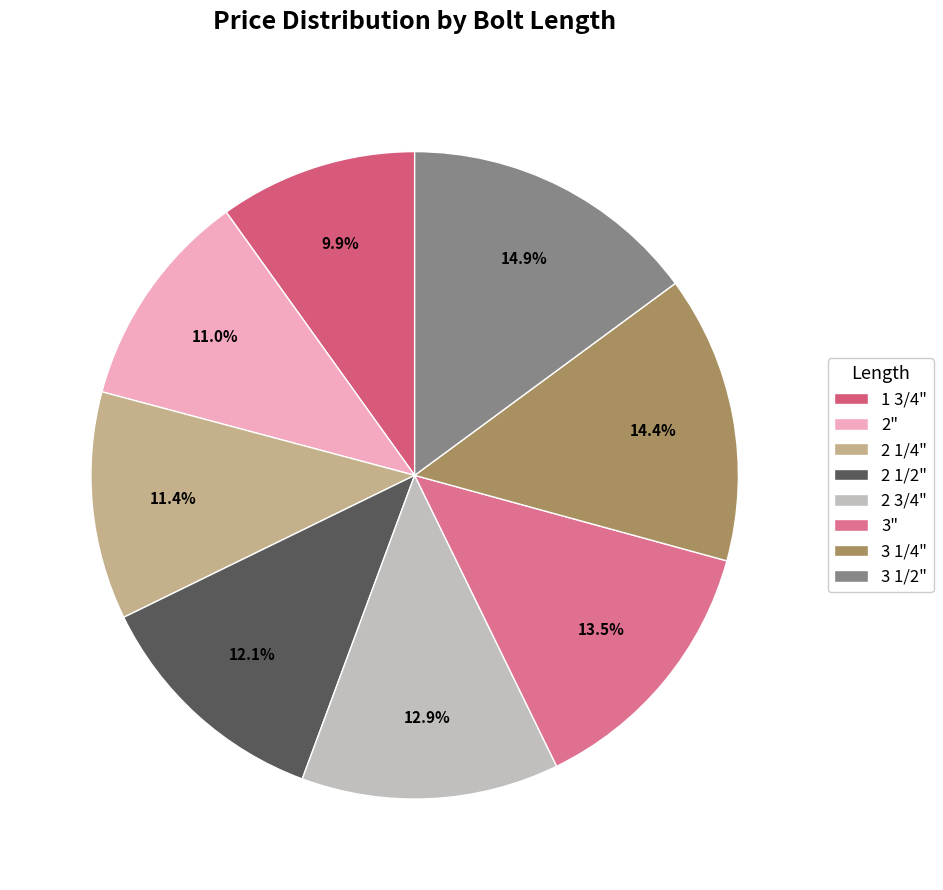

How many segments does this pie chart have?

8